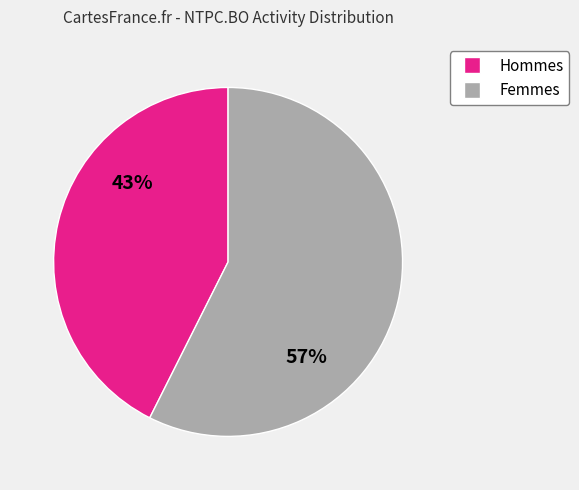

How many segments does this pie chart have?

2